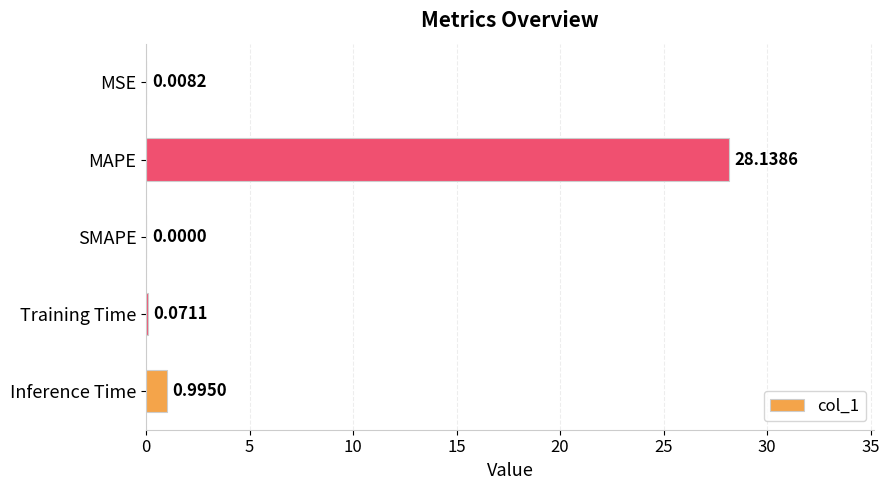

What is the sum of the values at MAPE and SMAPE?

28.1